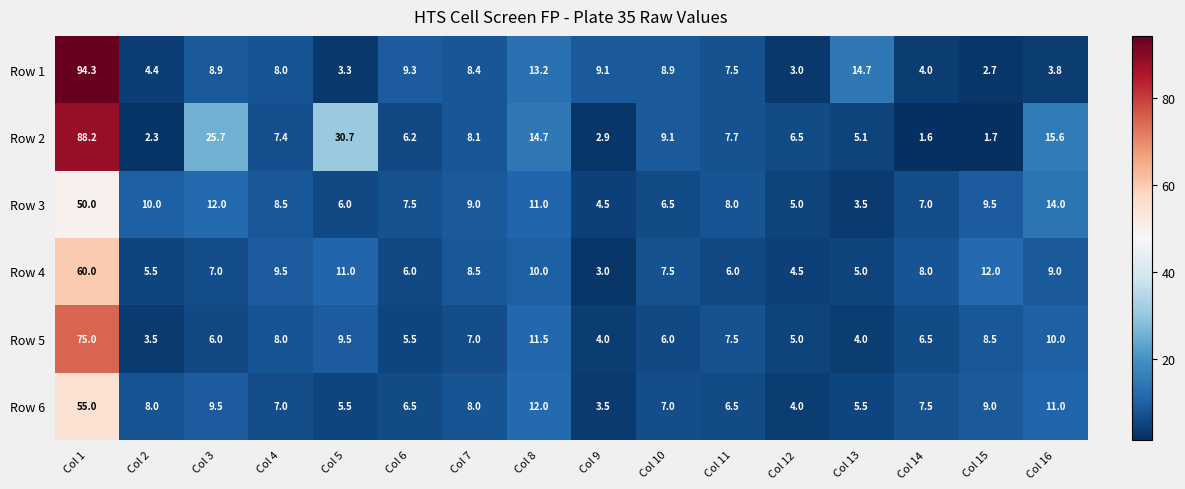

The value of Row 6 at Col 16 is 11.0. True or false?

True